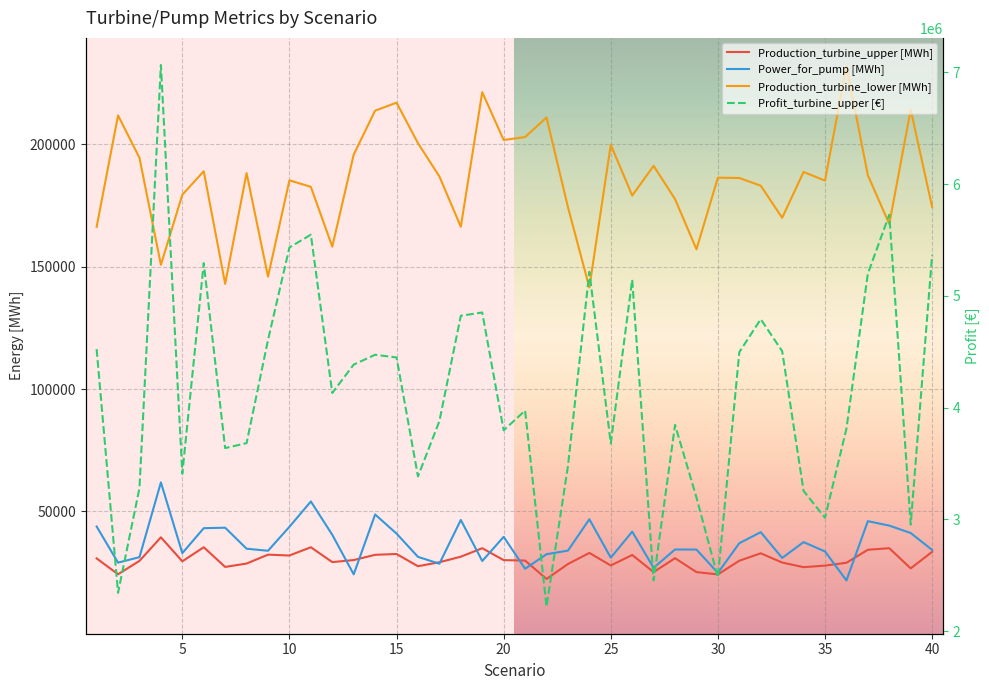

What is the greatest value displayed?

7066331.4